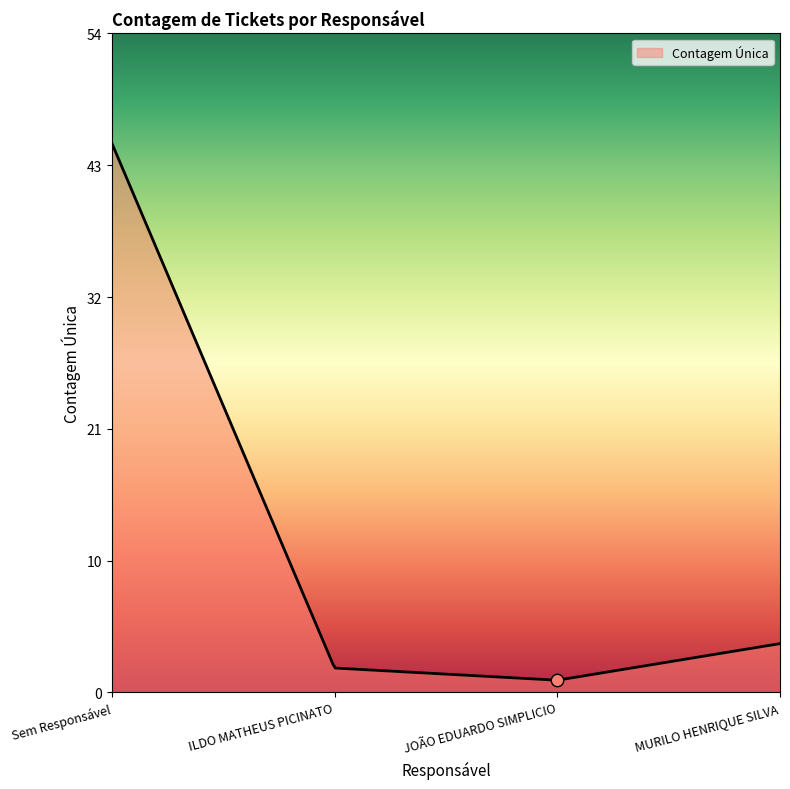

Is the value of Responsável (sem responsável) at JOÃO EDUARDO SIMPLICIO greater than the value of JOÃO EDUARDO SIMPLICIO at ILDO MATHEUS PICINATO?

Yes